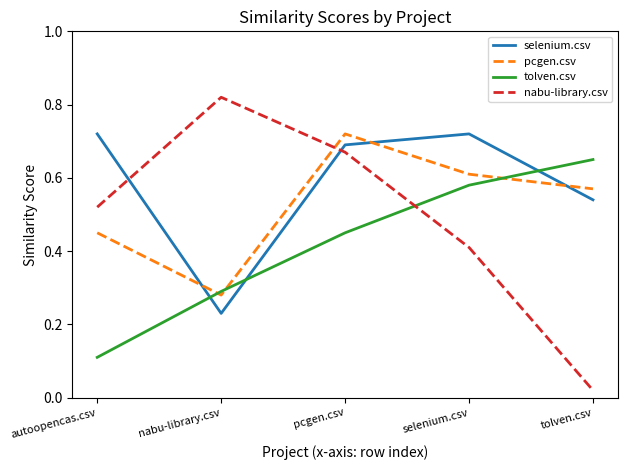

Between which two adjacent categories do pcgen.csv and nabu-library.csv first intersect?

nabu-library.csv and pcgen.csv